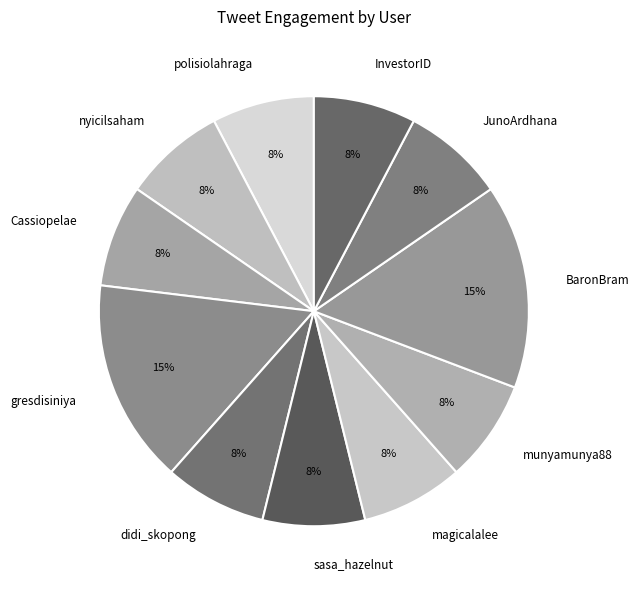

The munyamunya88 slice represents 8% of the pie. True or false?

True